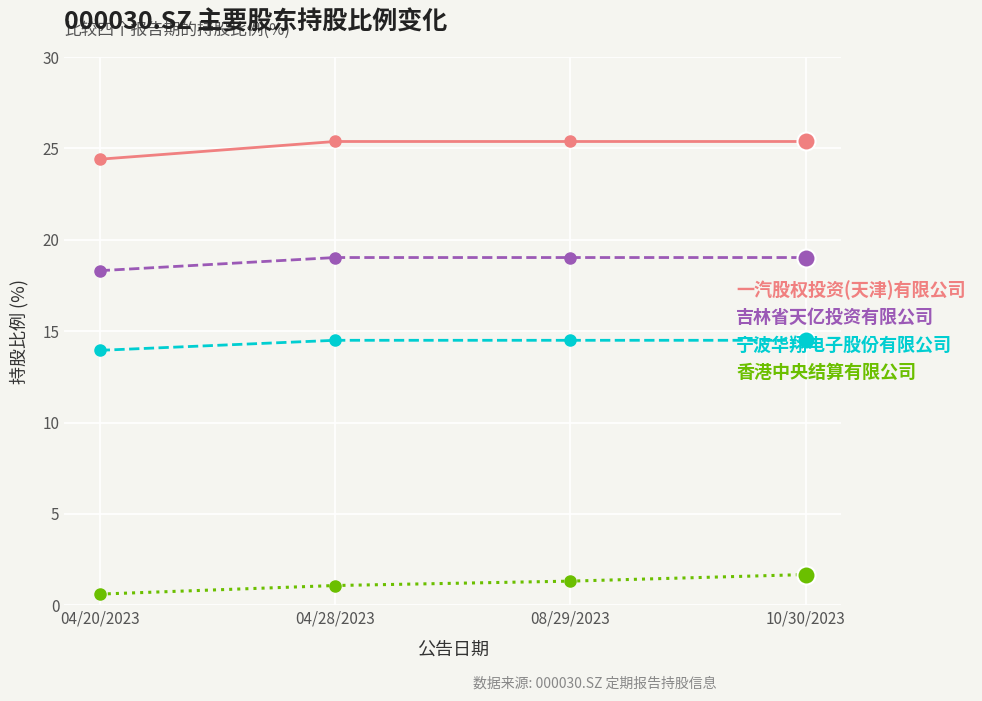

Between 04/20/2023 and 04/28/2023, which series saw the biggest shift?

一汽股权投资(天津)有限公司